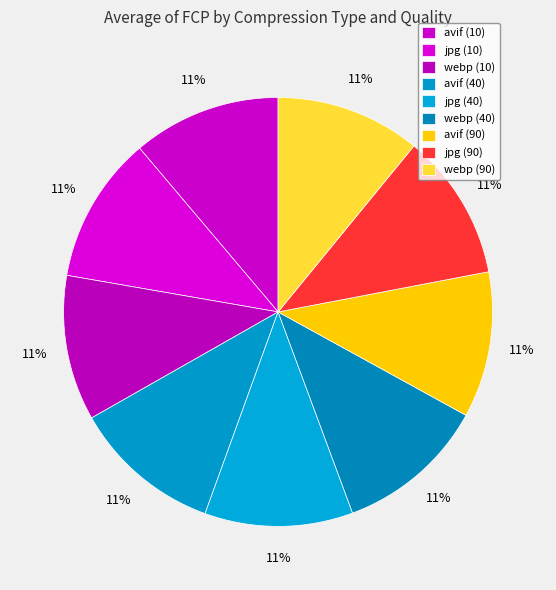

Does webp (40) represent more than half of the total?

No